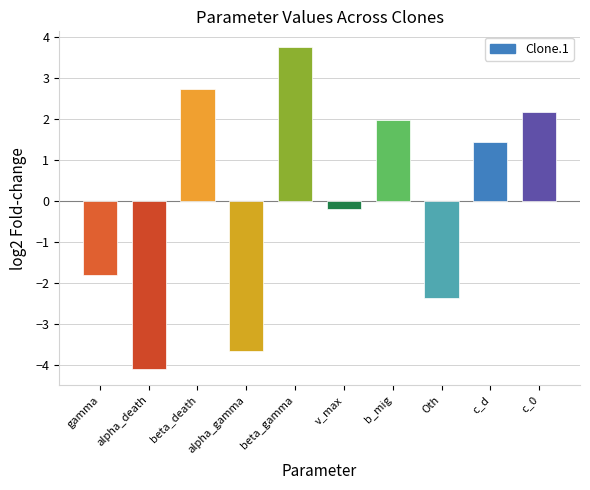

How many values exceed 1?

5